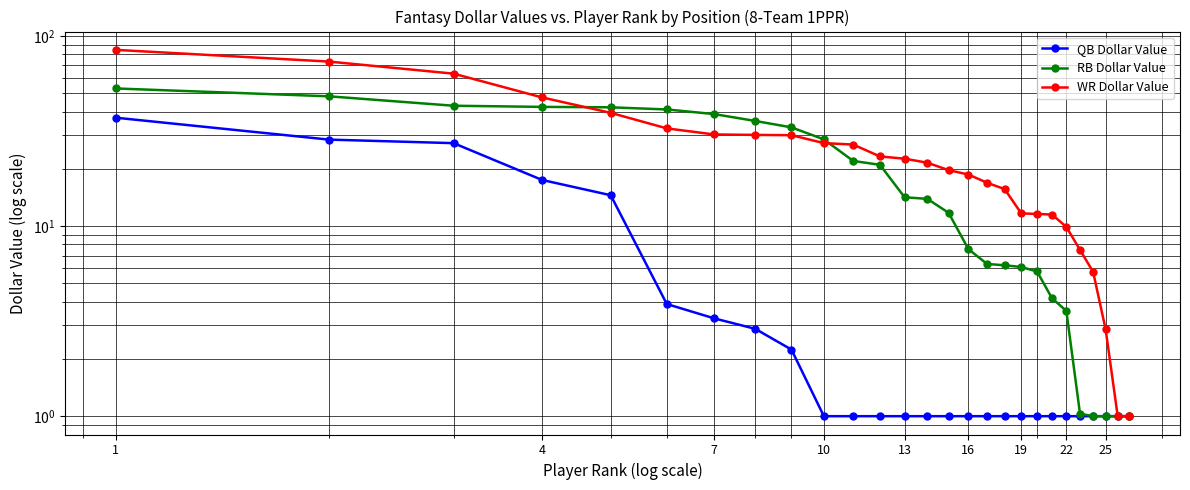

Which series has the largest range (max minus min)?

WR Dollar Value